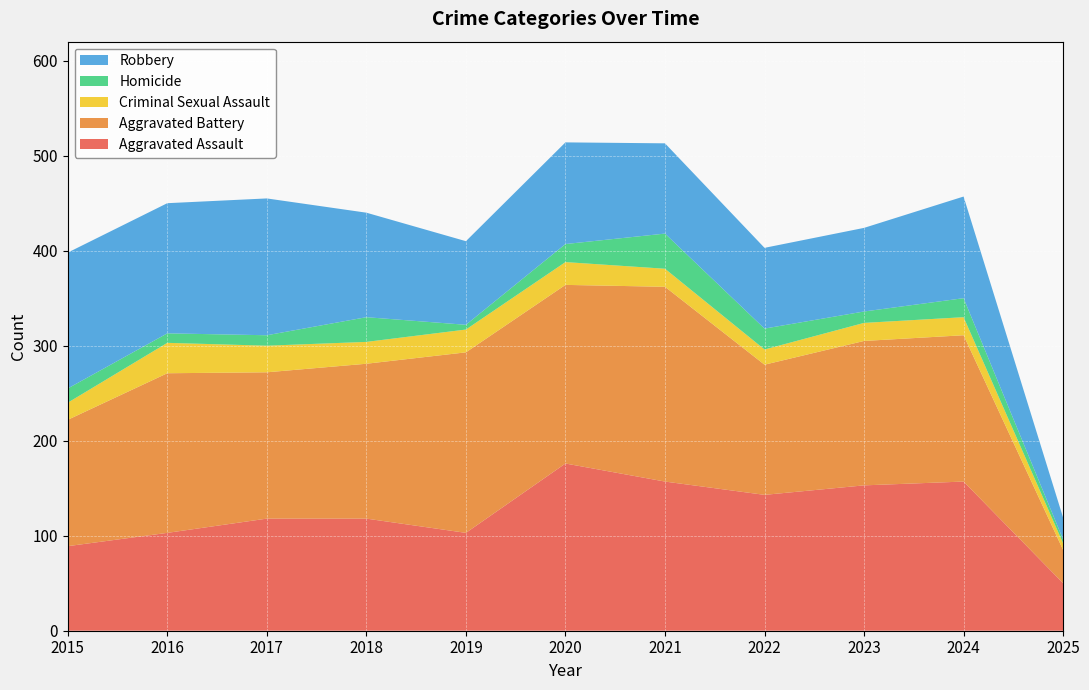

Reading left to right, what are all the values shown in this chart?

Aggravated Assault: 2015=89	2016=103	2017=118	2018=118	2019=103	2020=176	2021=157	2022=143	2023=153	2024=157	2025=50
Aggravated Battery: 2015=133	2016=168	2017=154	2018=163	2019=190	2020=188	2021=205	2022=137	2023=152	2024=154	2025=35
Criminal Sexual Assault: 2015=18	2016=32	2017=28	2018=23	2019=24	2020=24	2021=19	2022=16	2023=19	2024=19	2025=7
Homicide: 2015=15	2016=10	2017=11	2018=26	2019=5	2020=19	2021=37	2022=22	2023=12	2024=20	2025=4
Robbery: 2015=143	2016=137	2017=144	2018=110	2019=88	2020=107	2021=95	2022=85	2023=88	2024=107	2025=23